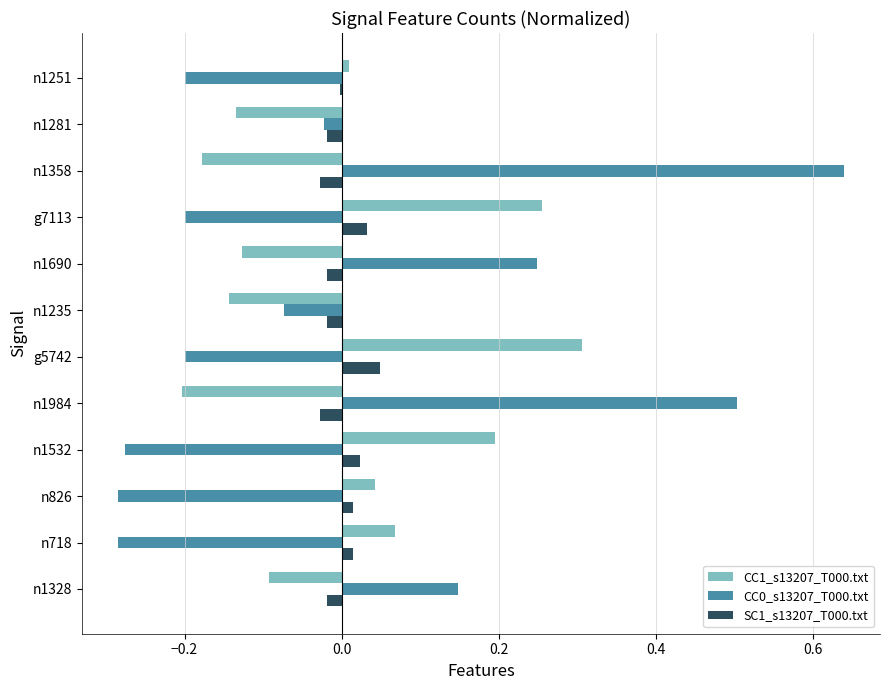

How many series are shown in this chart?

3